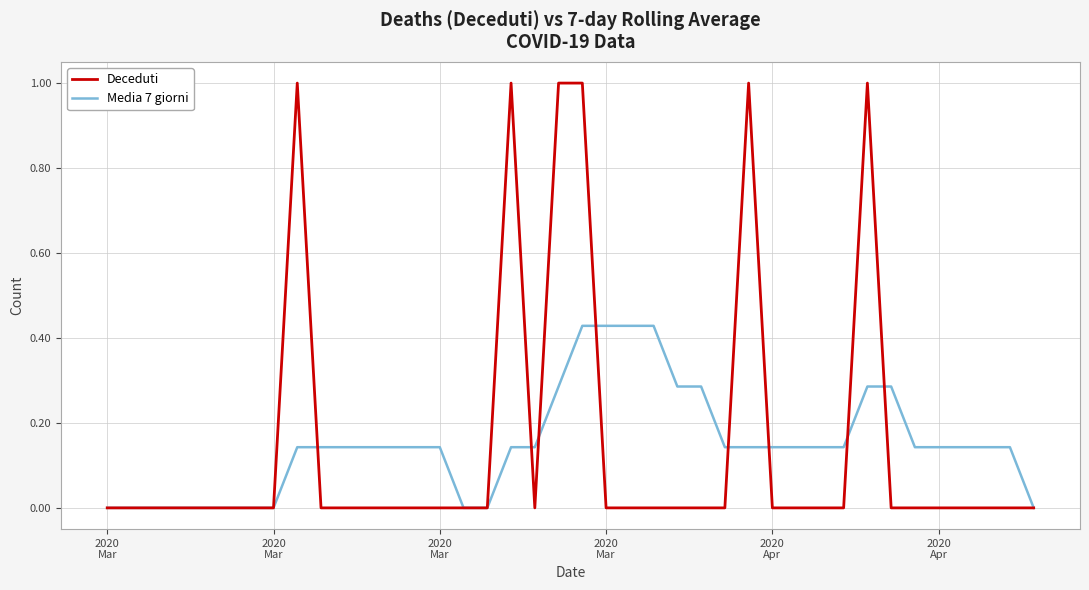

Which series has the widest spread of values?

Deceduti